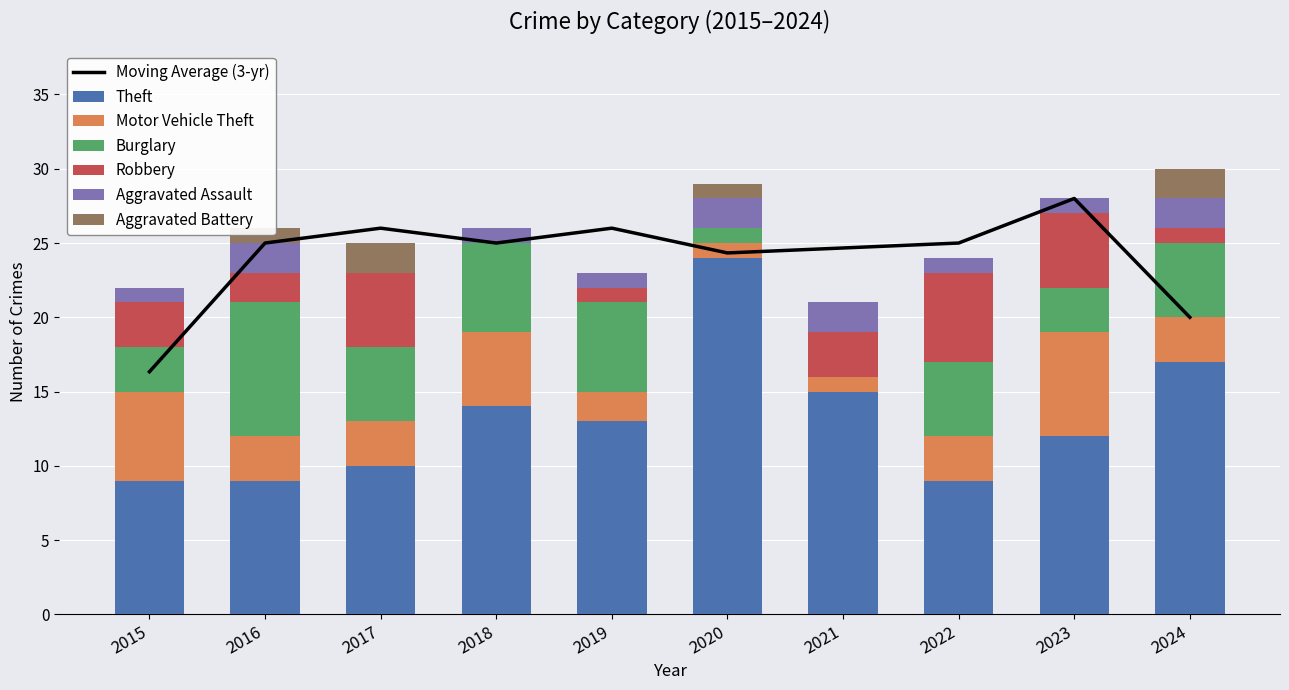

Are the bars horizontal?

No